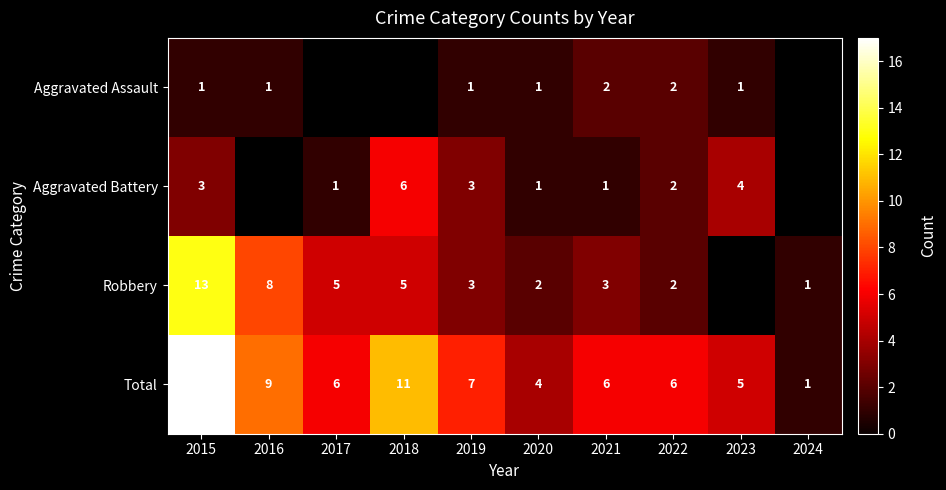

At which label does Total reach its minimum?

2024